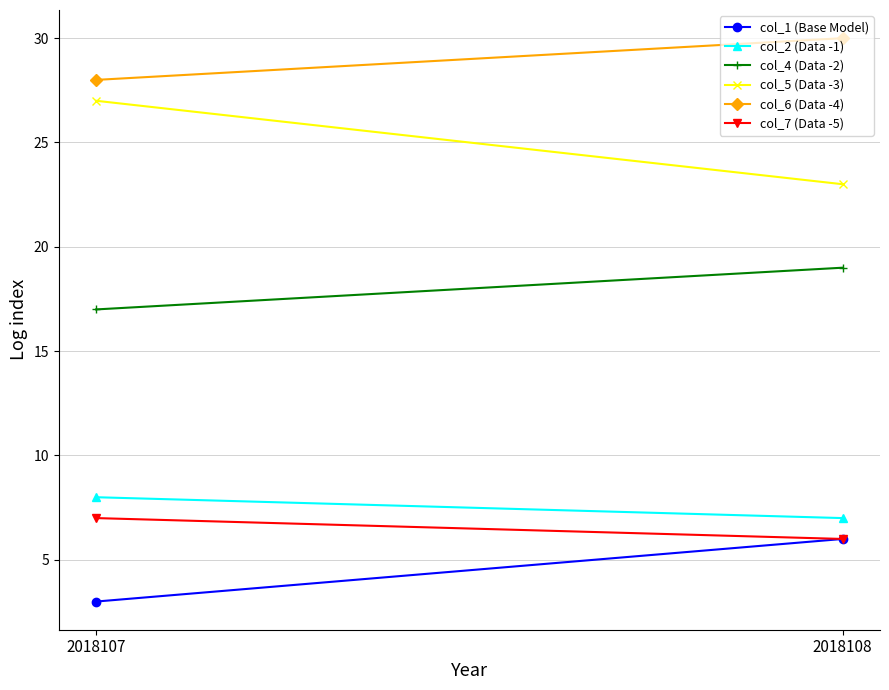

What value does the col_7 (Data -5) series have at 2018107?

7